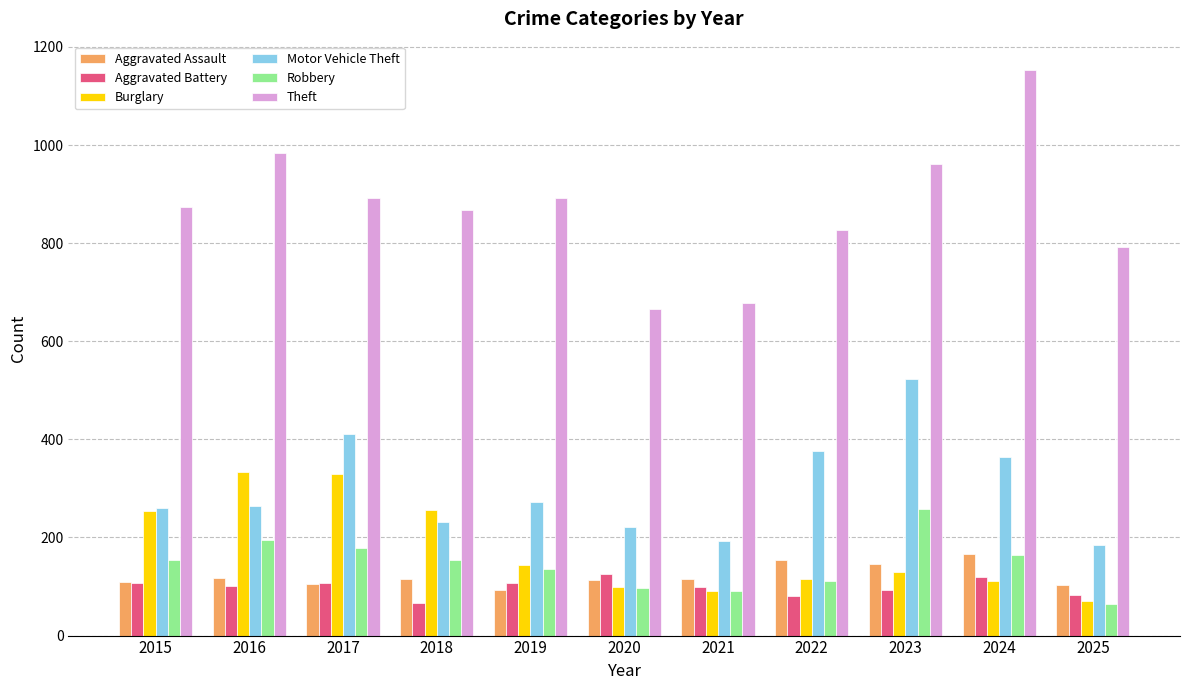

True or false: Aggravated Assault has a value of 201 at 2021.

False